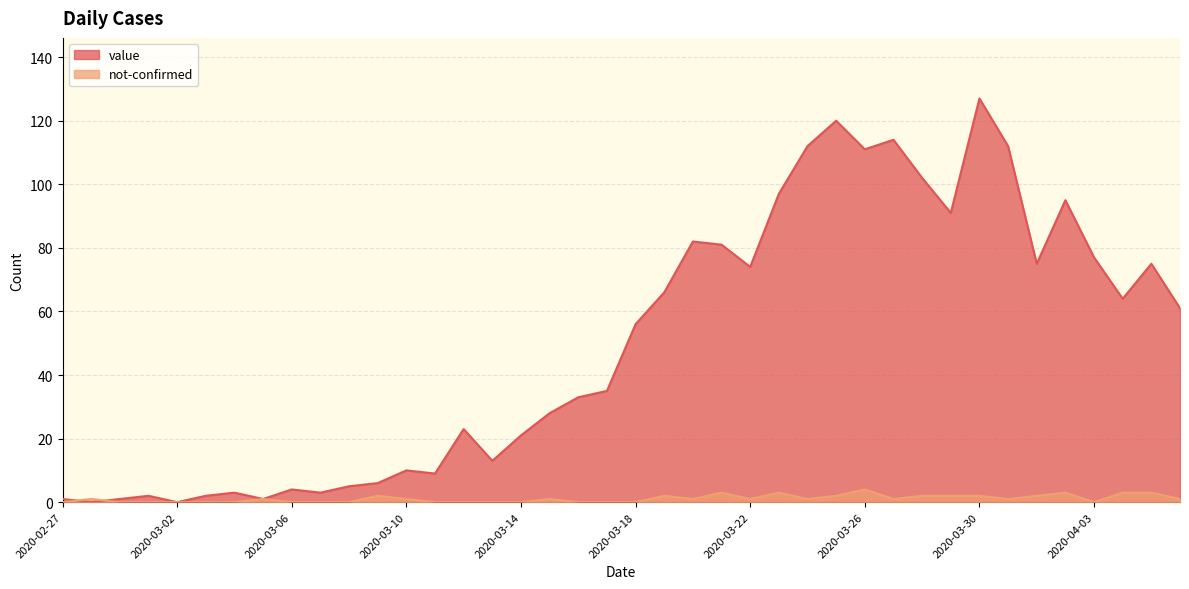

At which category does the chart reach its minimum across all series?

2020-02-28